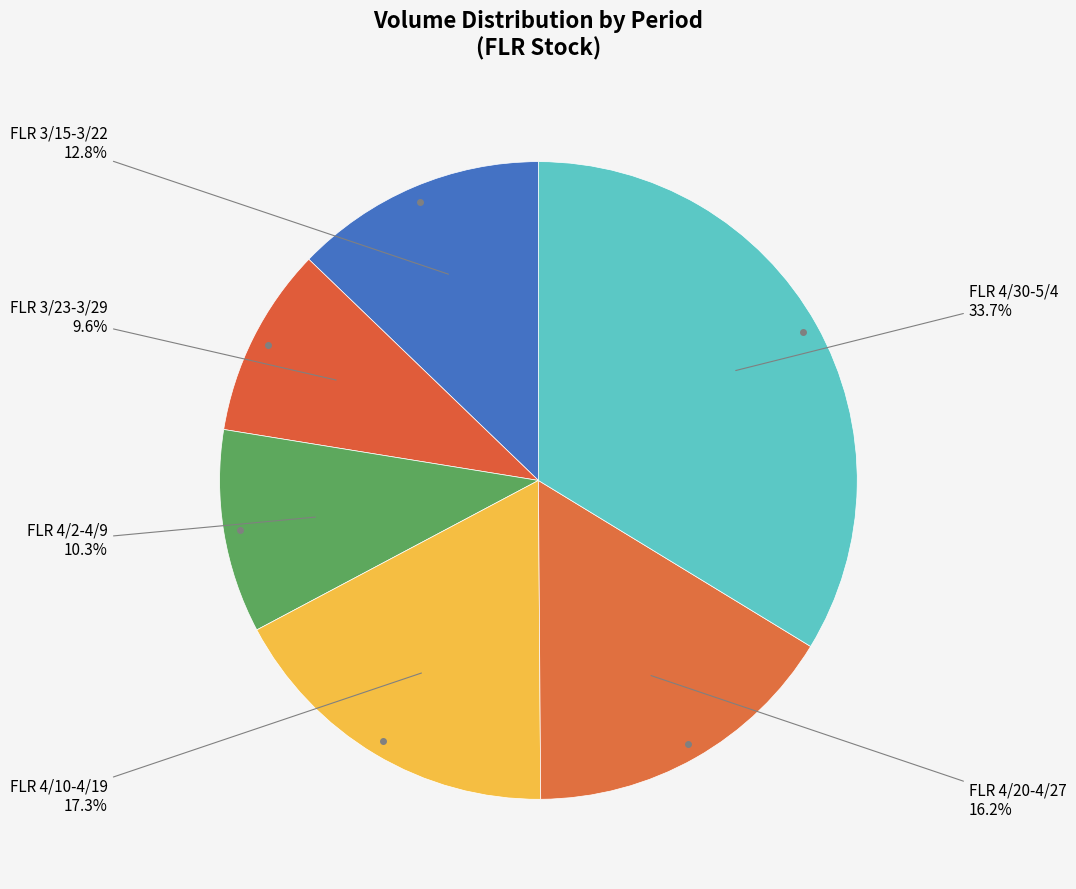

Is there a majority slice in this chart?

No